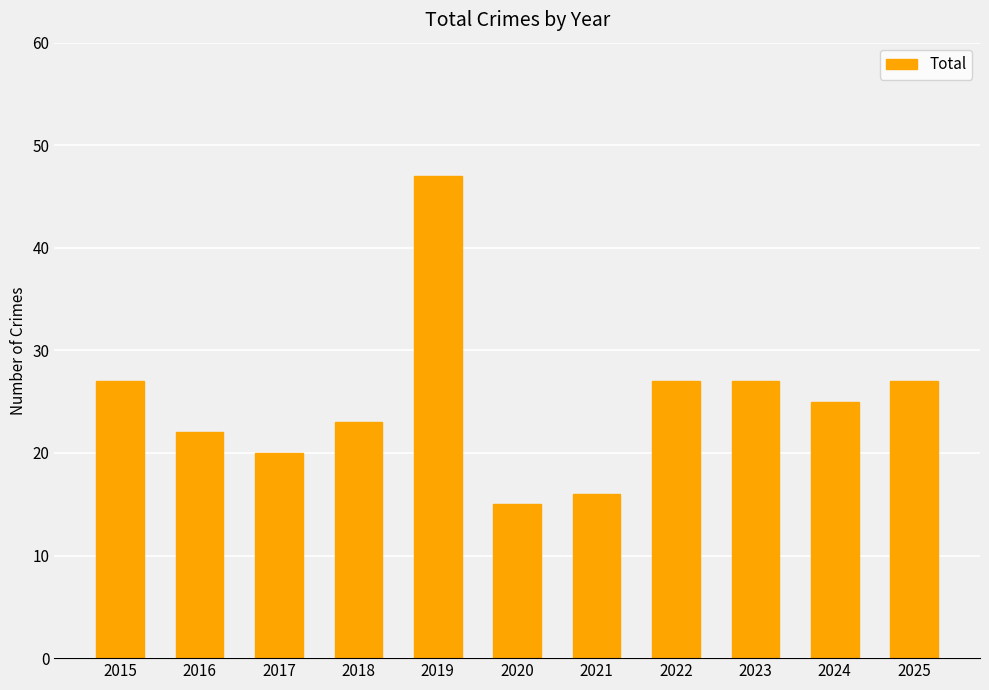

Are the bars grouped side by side (vs. stacked)?

No